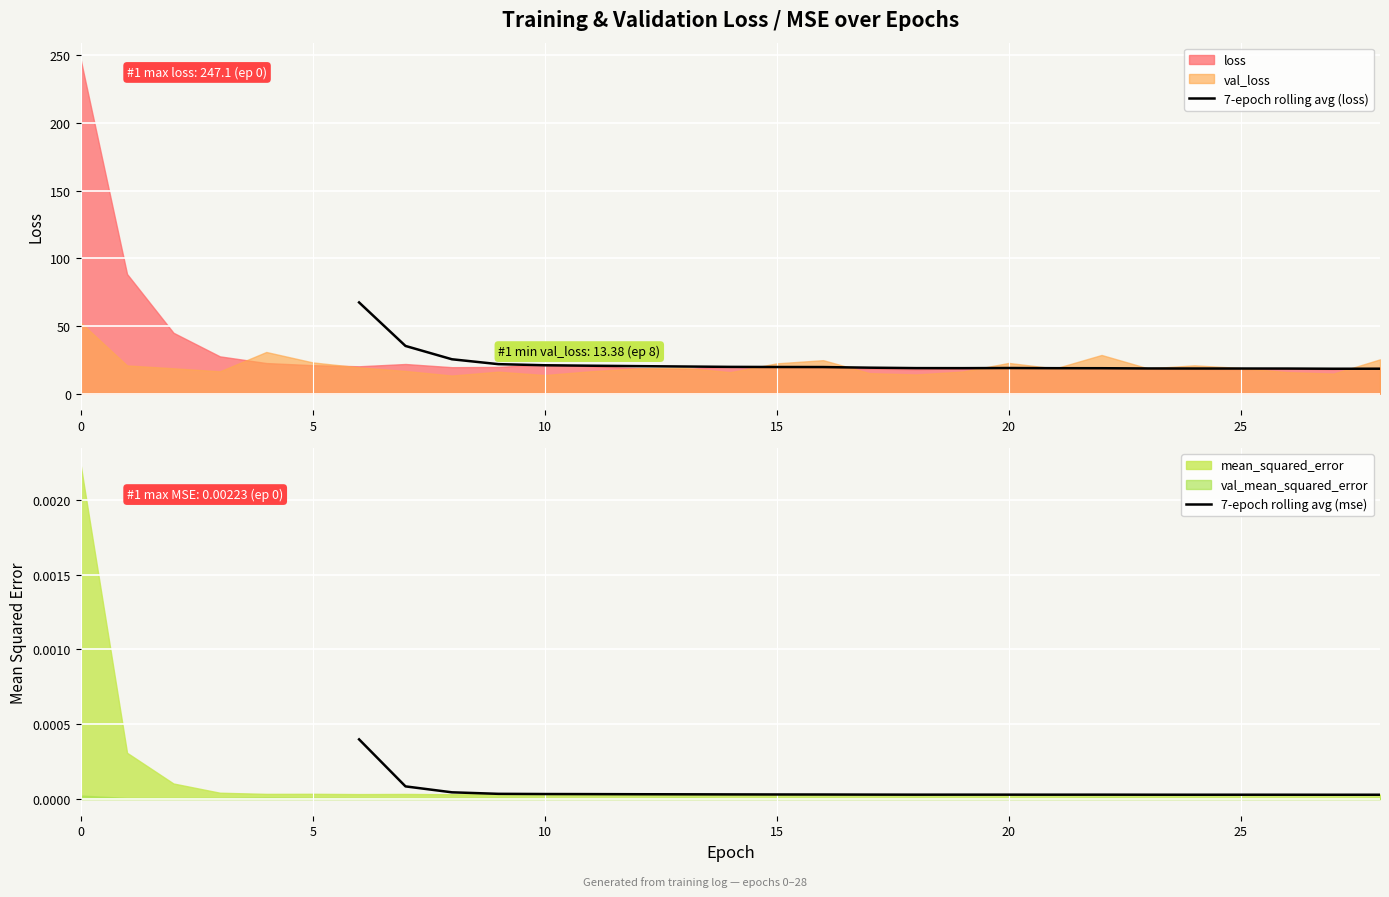

True or false: 7-epoch rolling avg (loss) has a value of 32.7 at 20.

False